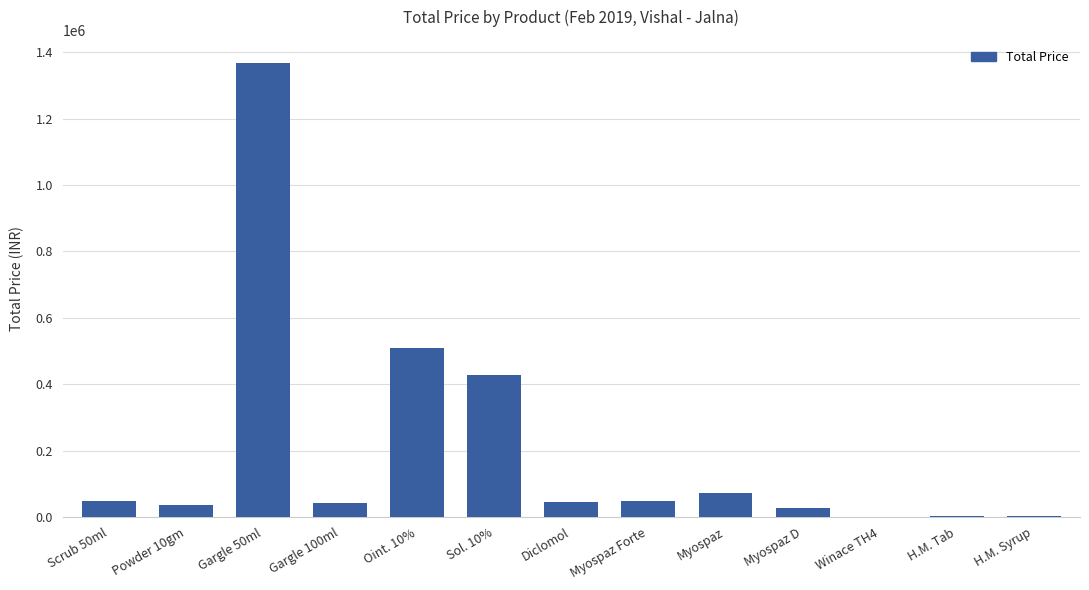

What is the change in value from Scrub 50ml to Powder 10gm?

-12787